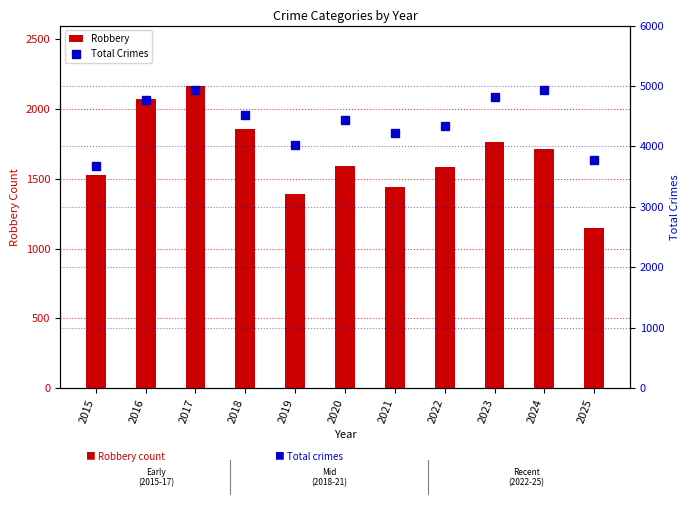

Reading left to right, what are all the values shown in this chart?

Robbery: 2015=1531	2016=2074	2017=2167	2018=1857	2019=1394	2020=1593	2021=1442	2022=1582	2023=1767	2024=1714	2025=1146
Total Crimes: 2015=3670	2016=4769	2017=4932	2018=4518	2019=4028	2020=4436	2021=4214	2022=4332	2023=4822	2024=4927	2025=3777